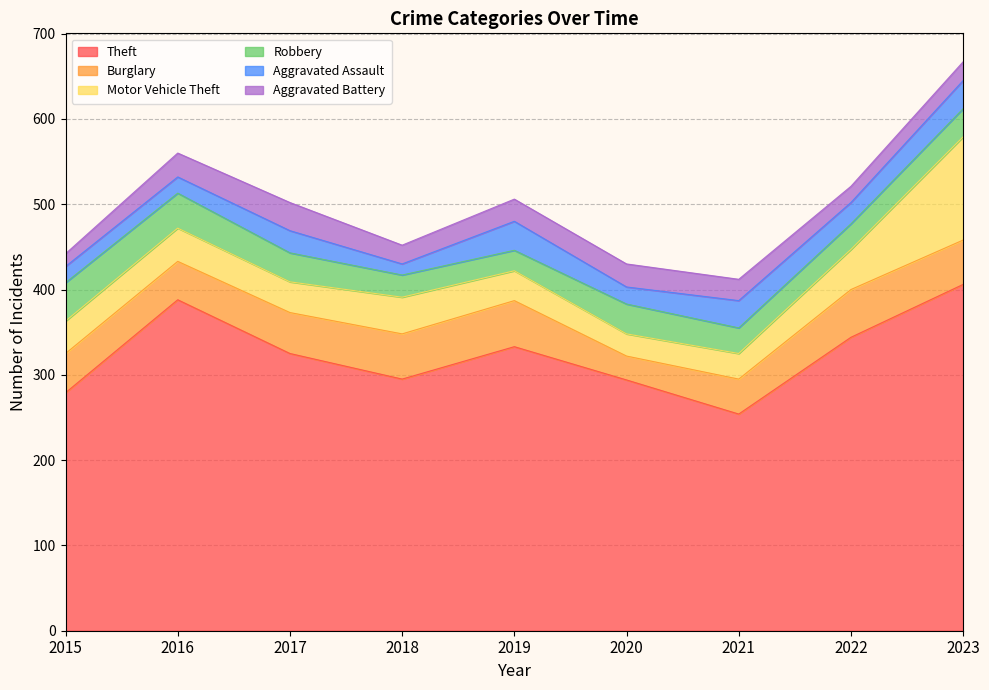

What is the sum of the Aggravated Battery values at 2021 and 2020?

52